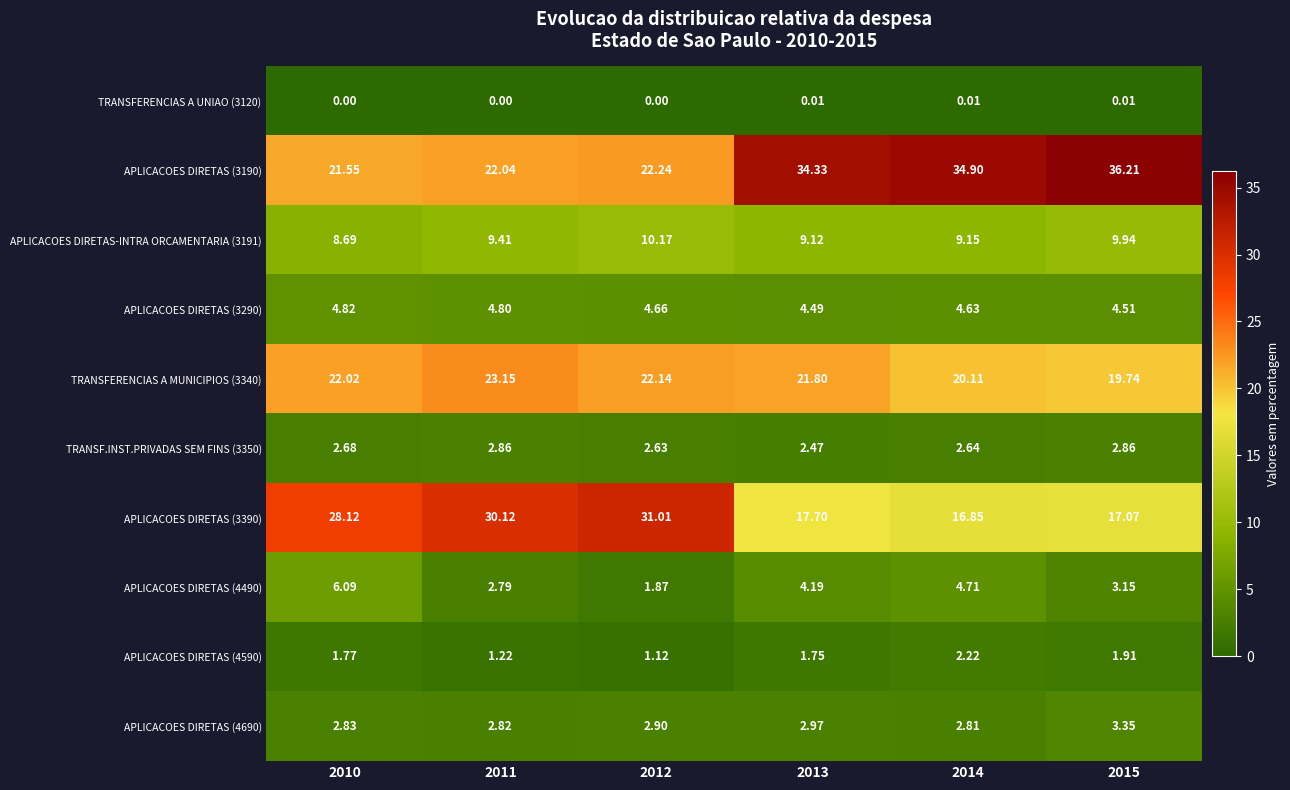

At how many categories does at least one series exceed 1?

6